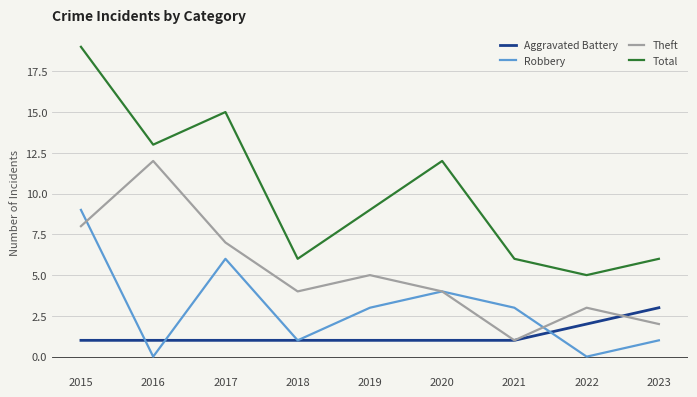

What is the difference between the second highest and second lowest values in the Aggravated Battery series?

1